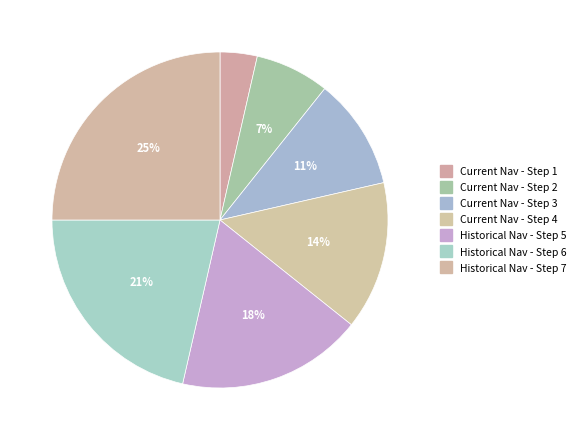

How many segments does this pie chart have?

7